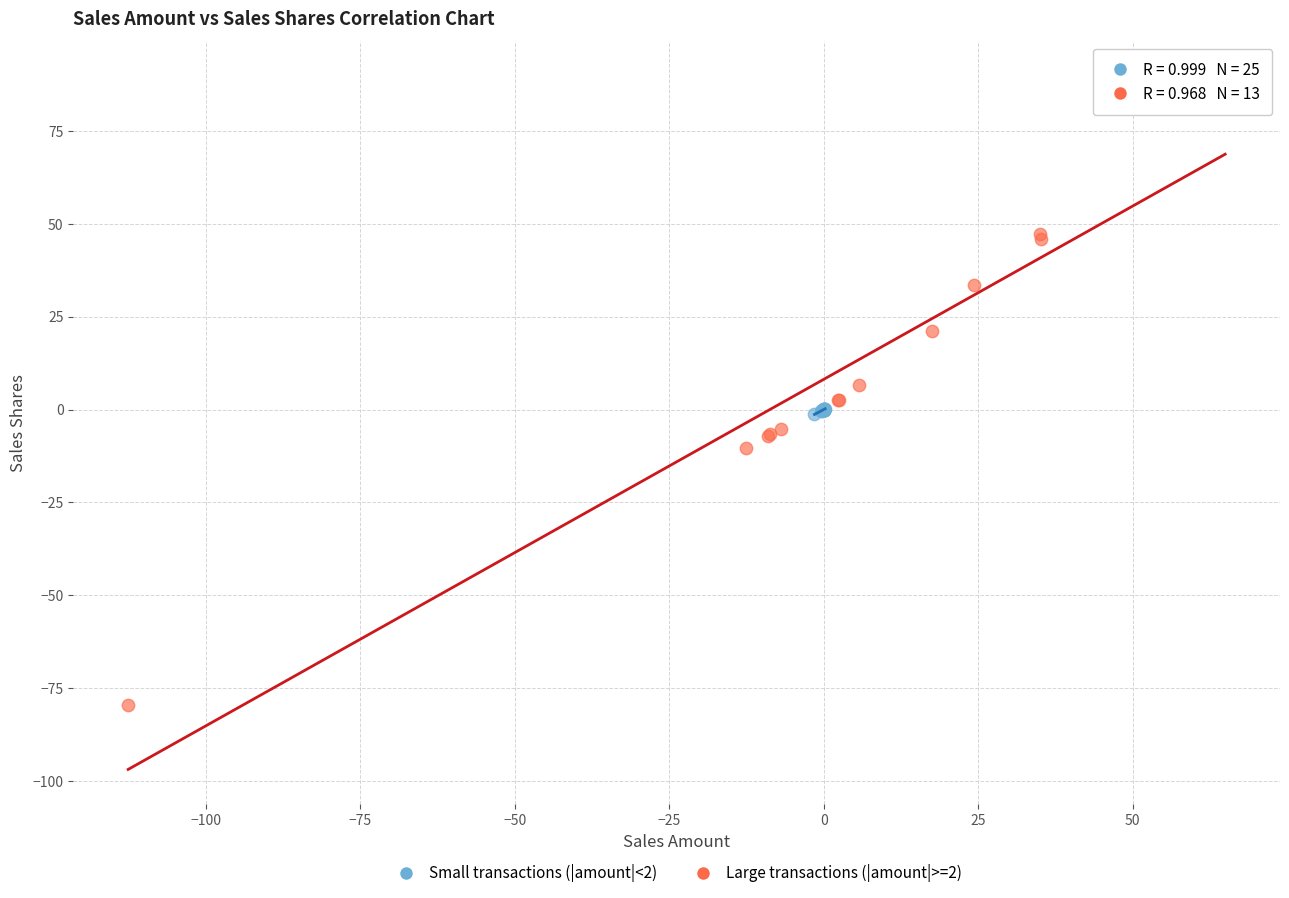

Which series reaches the minimum Y coordinate?

Large transactions (|amount|>=2)